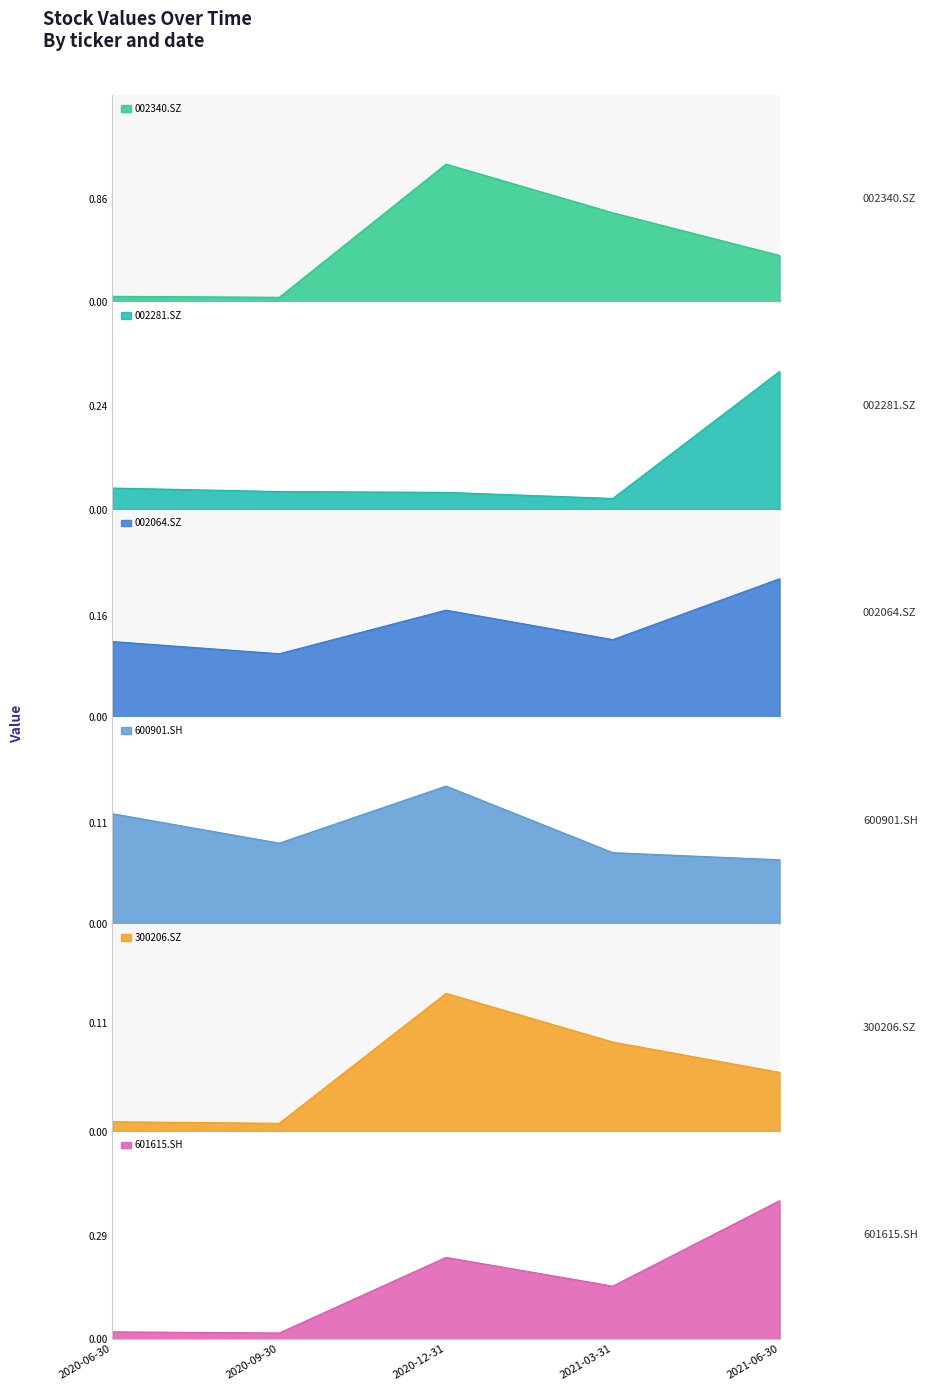

True or false: 002281.SZ and 002340.SZ intersect in this chart.

False